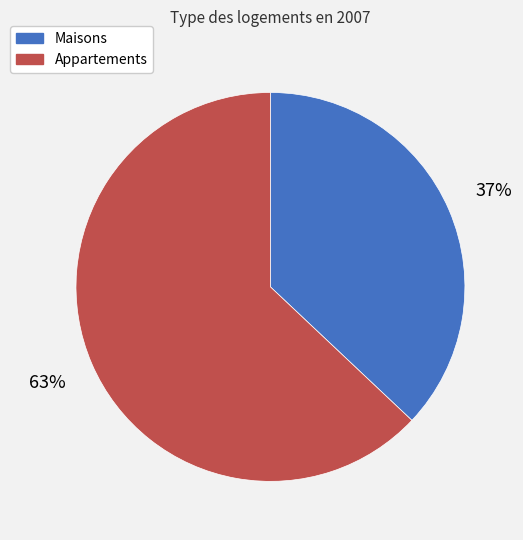

To the nearest percent, what is the difference between the largest and smallest slice percentages?

26%